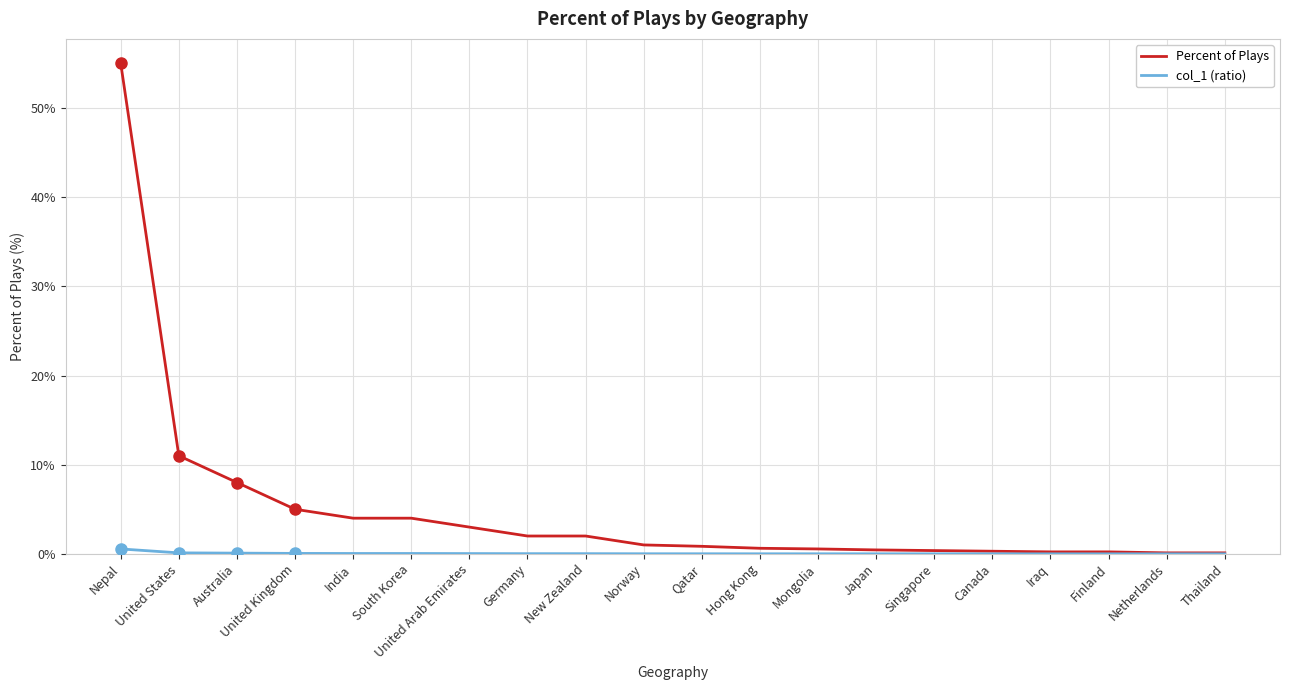

What is the maximum value for Percent of Plays?

55.0